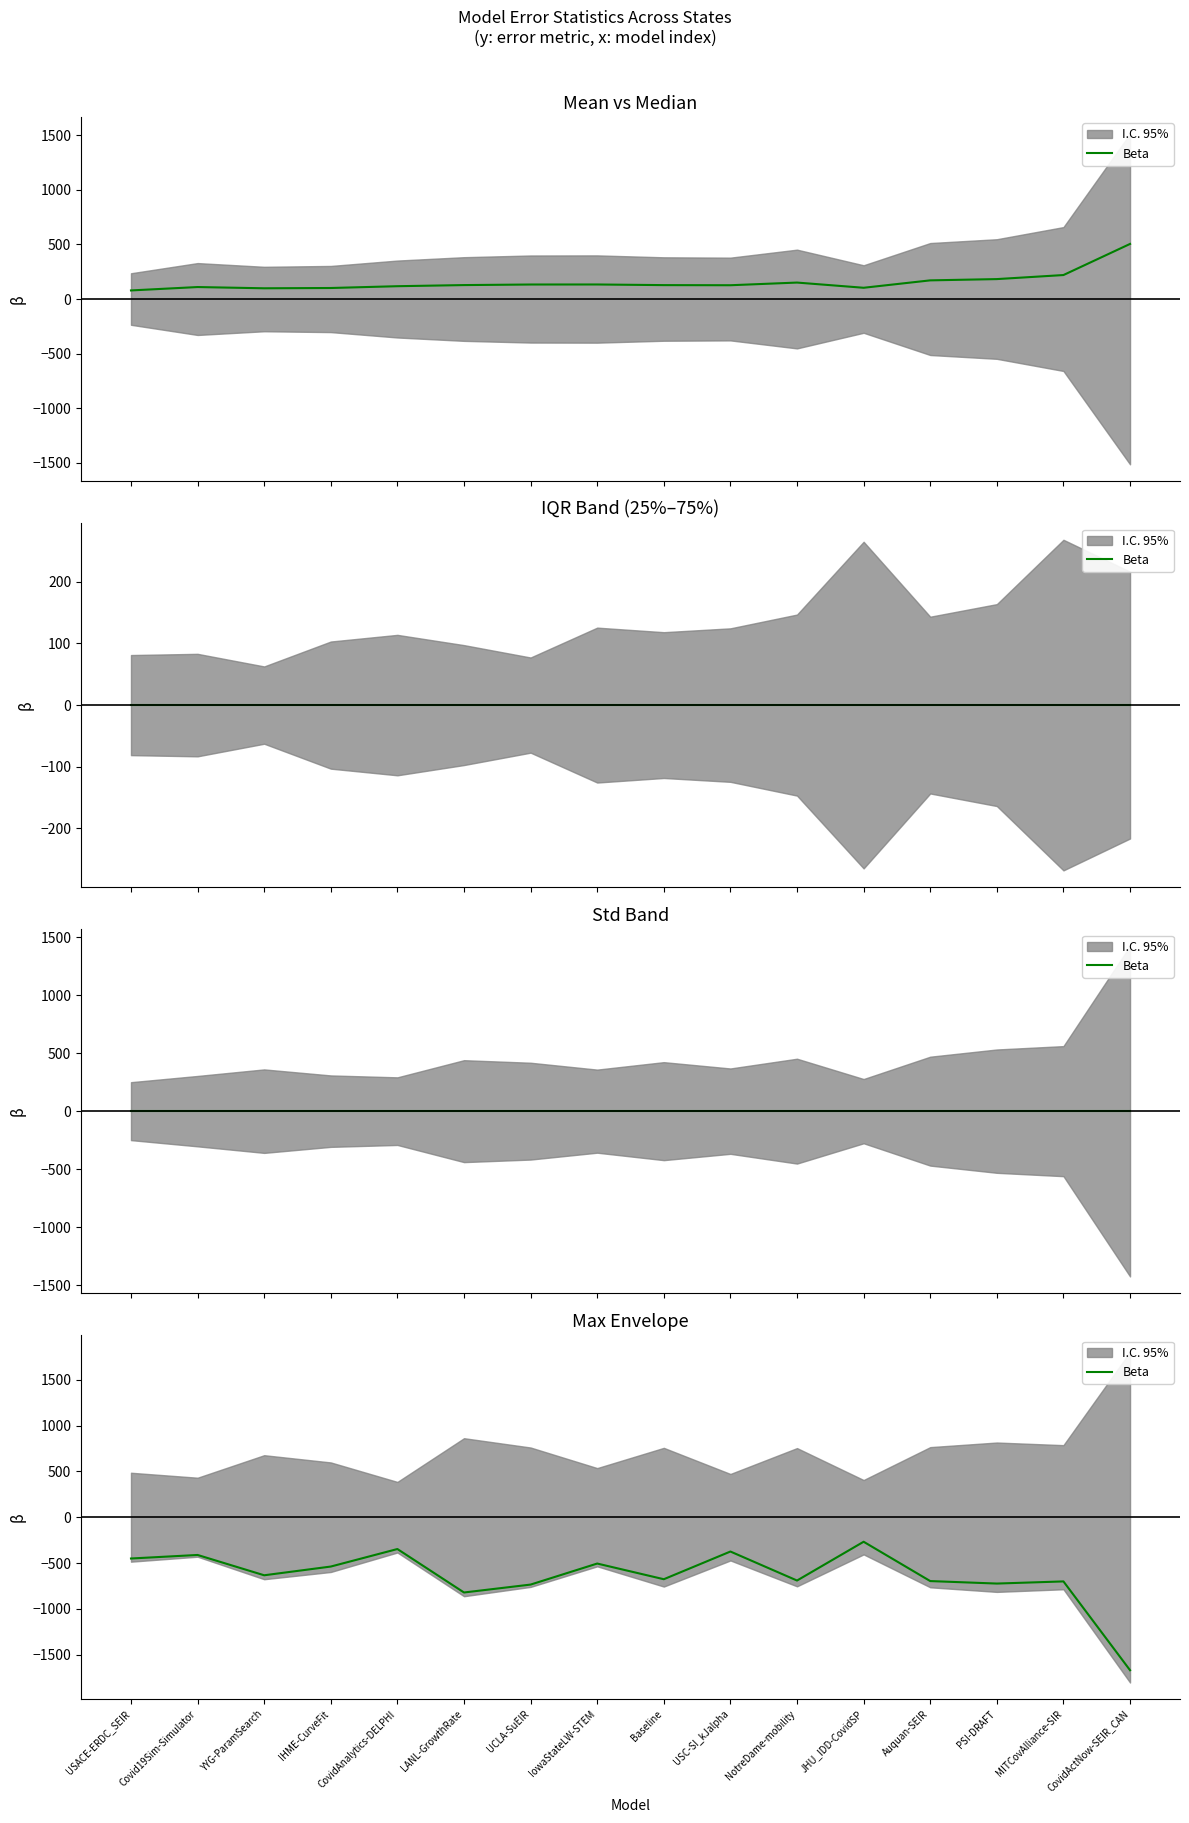

True or false: the data shows -116.9 at Covid19Sim-Simulator.

False